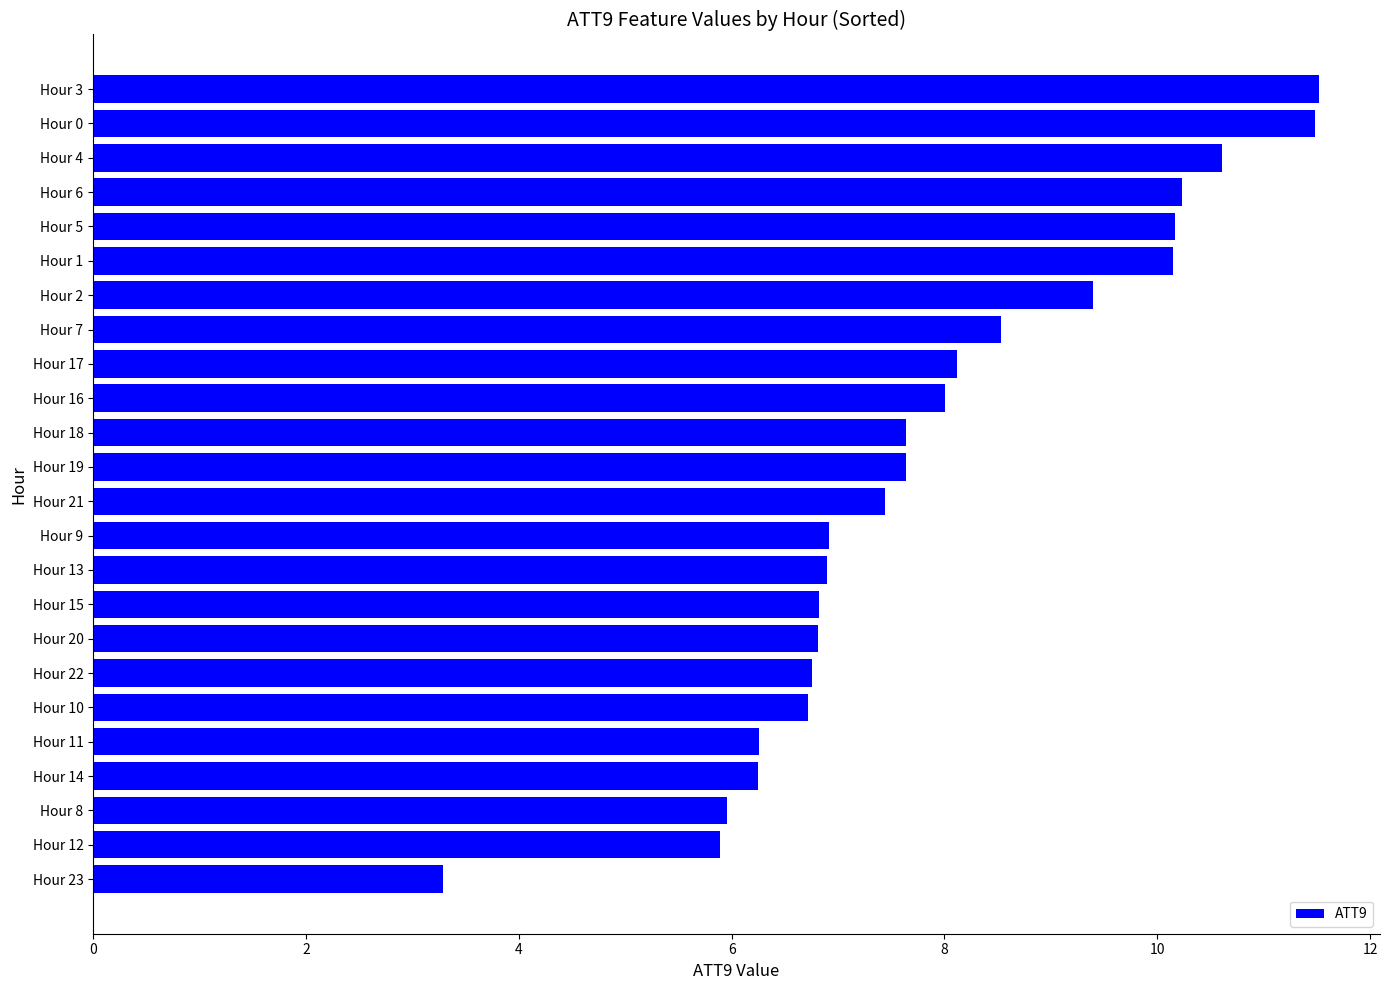

What is the label of the 7th bar from the bottom?

Hour 22